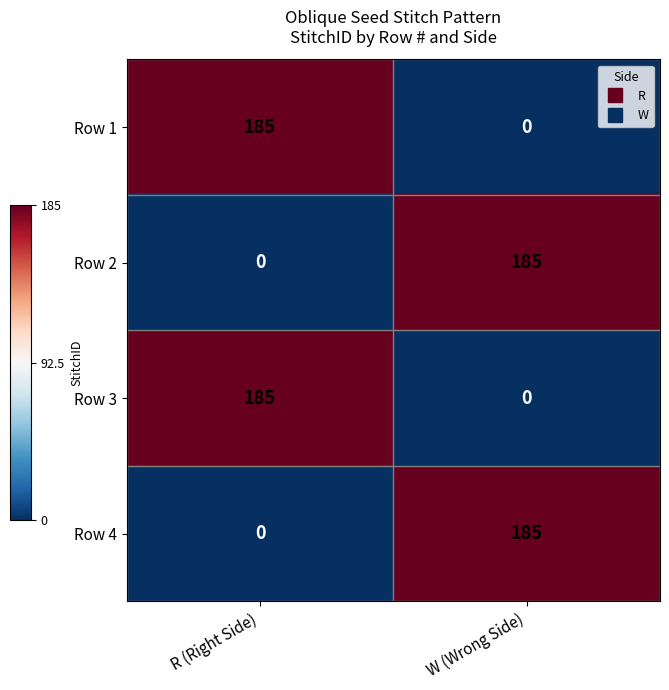

Which category has the lowest value in the Row 4 series?

R (Right Side)